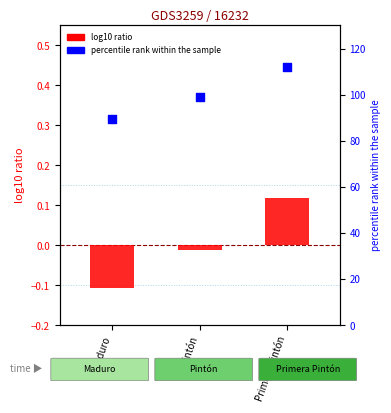

What is the total value across all series at Pintón?

98.8